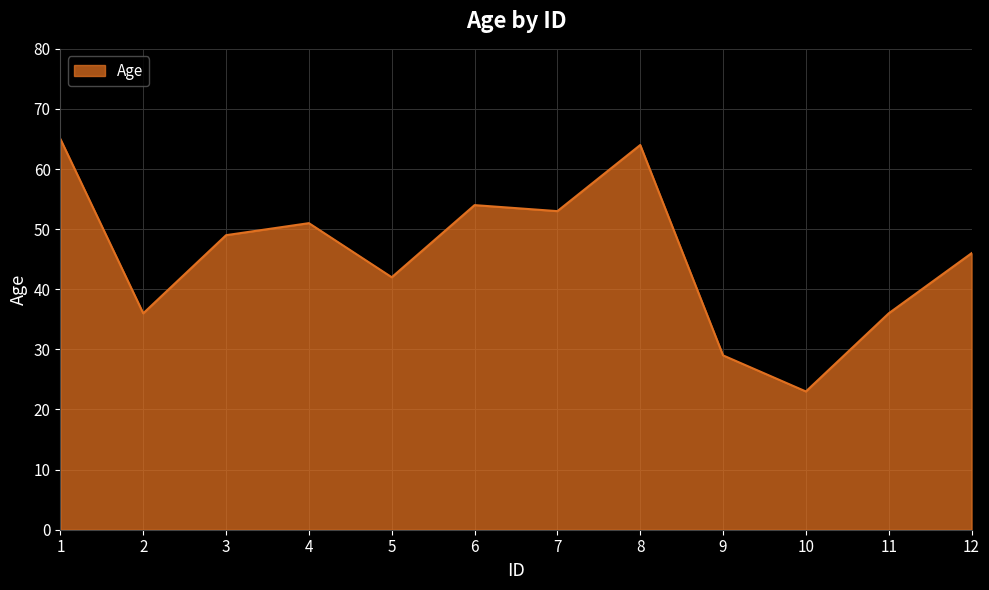

How many lines are shown in the chart?

1